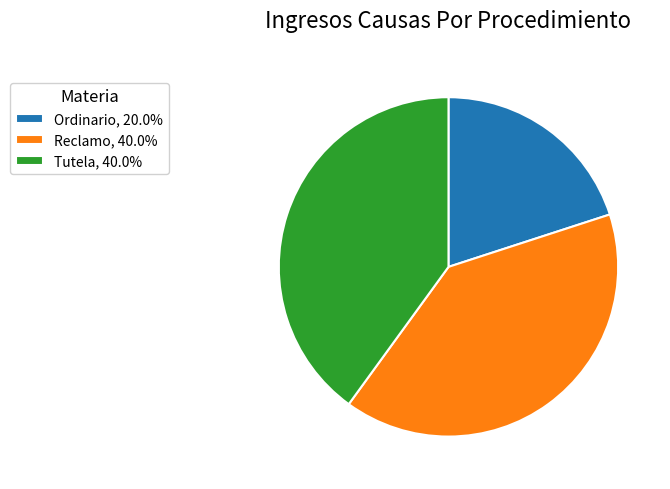

Does any single category account for the majority?

No